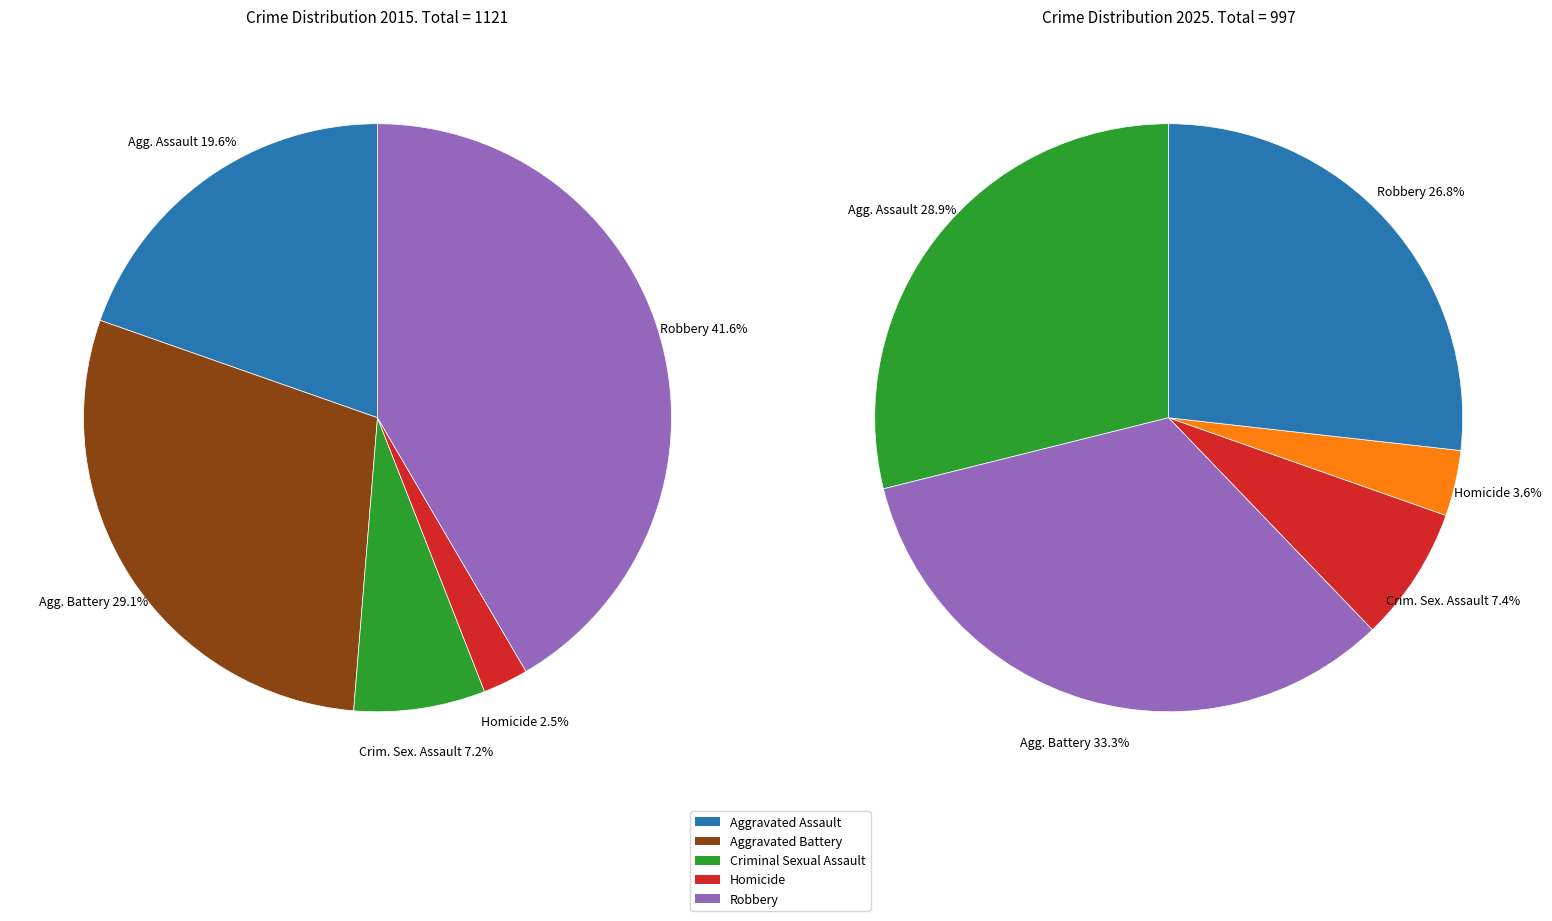

Does any single category account for the majority?

No